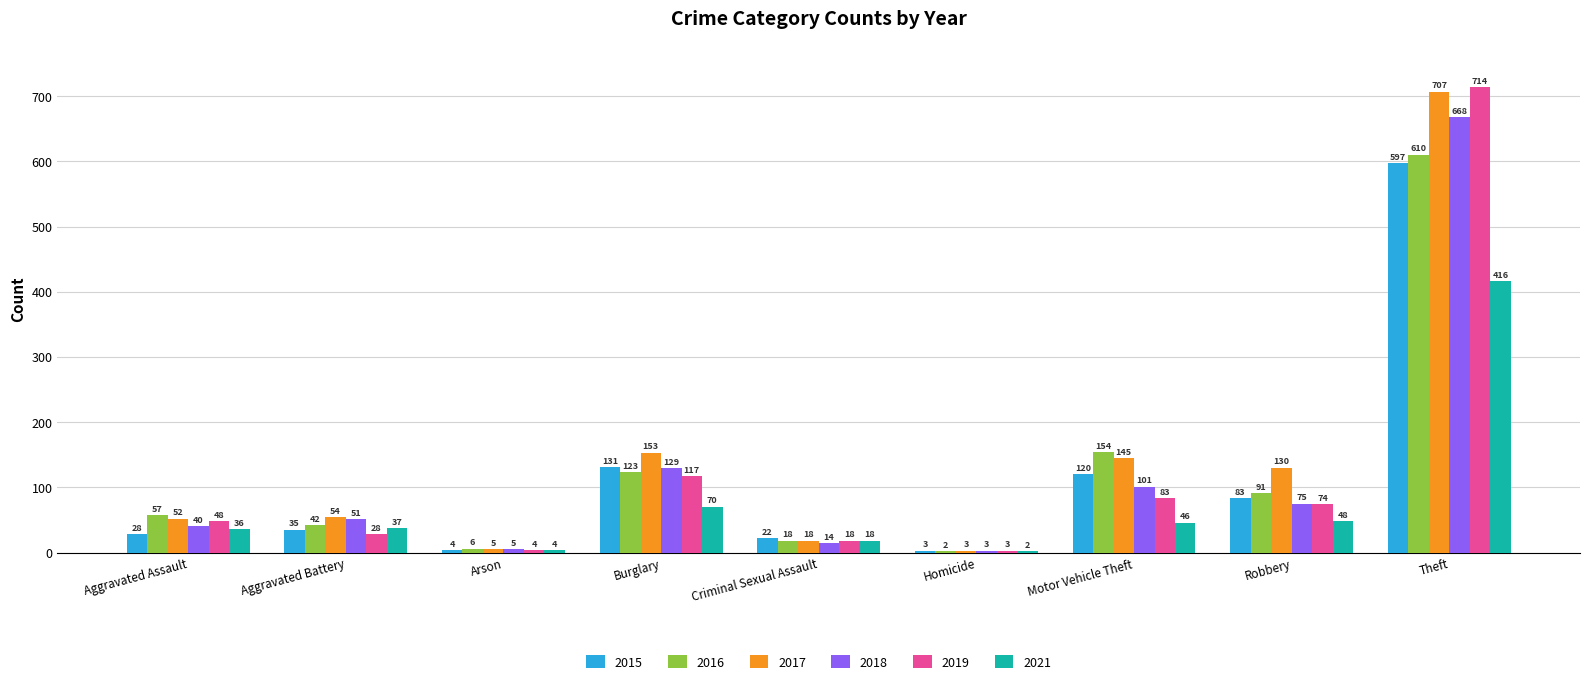

Which category has the highest value in the 2018 series?

Theft